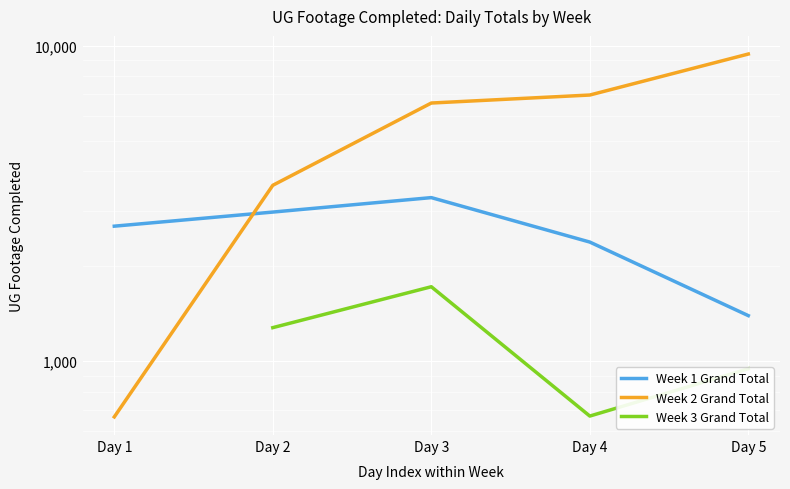

Between Day 3 and Day 2, which is larger?

Day 3